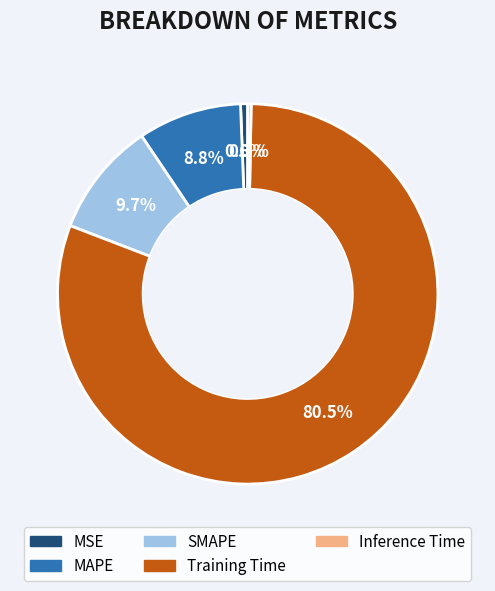

What percentage do Training Time and MSE together represent?

81.2%